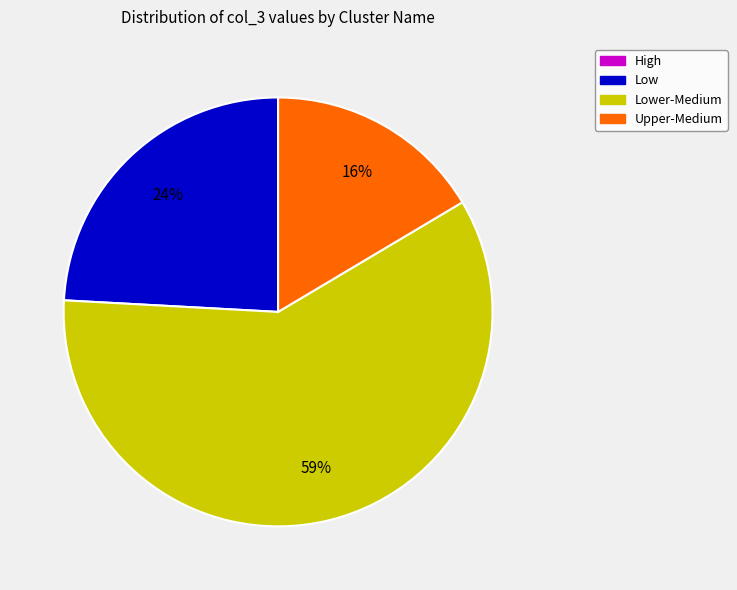

To the nearest percent, what is the average slice percentage?

25%